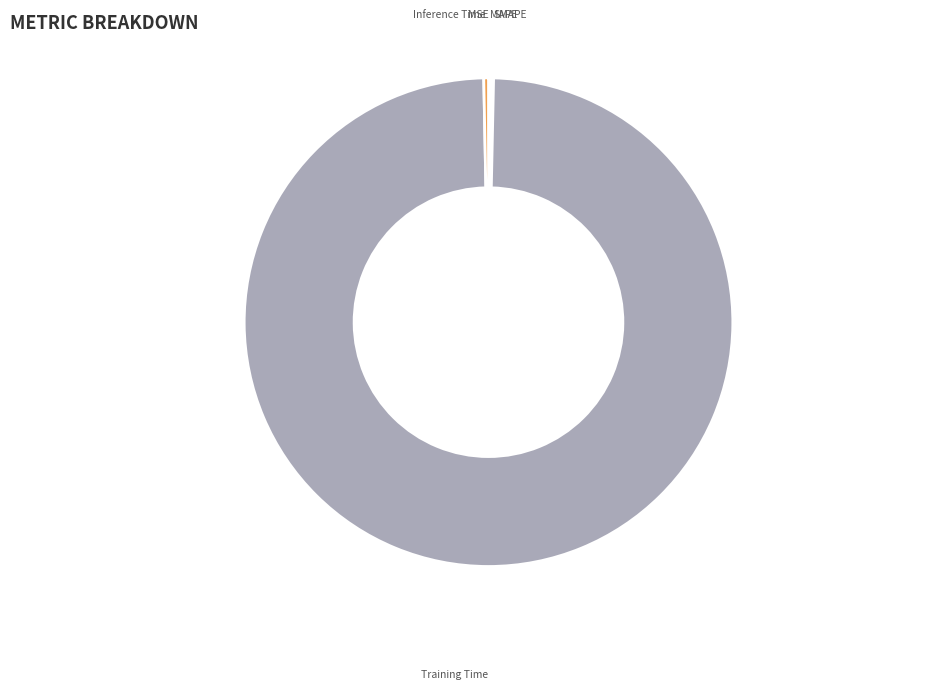

Is it true that SMAPE is 0% of the pie?

True